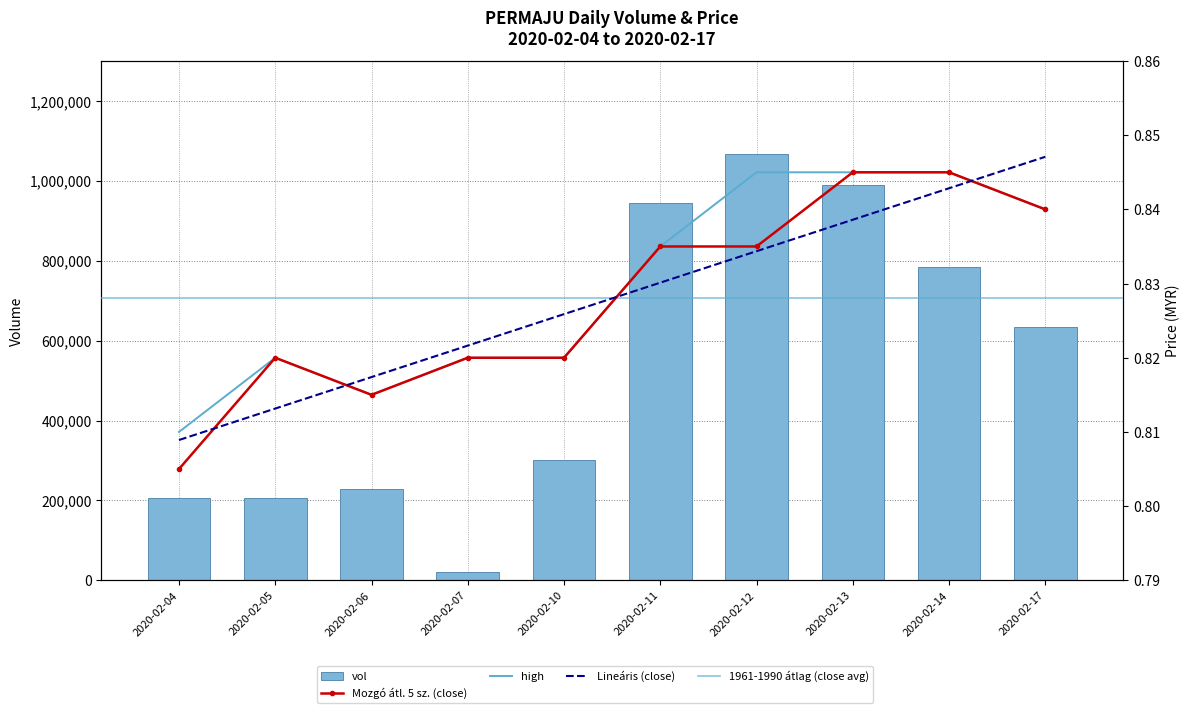

What is the spread (max minus min) of values at 2020-02-07?

20999.2